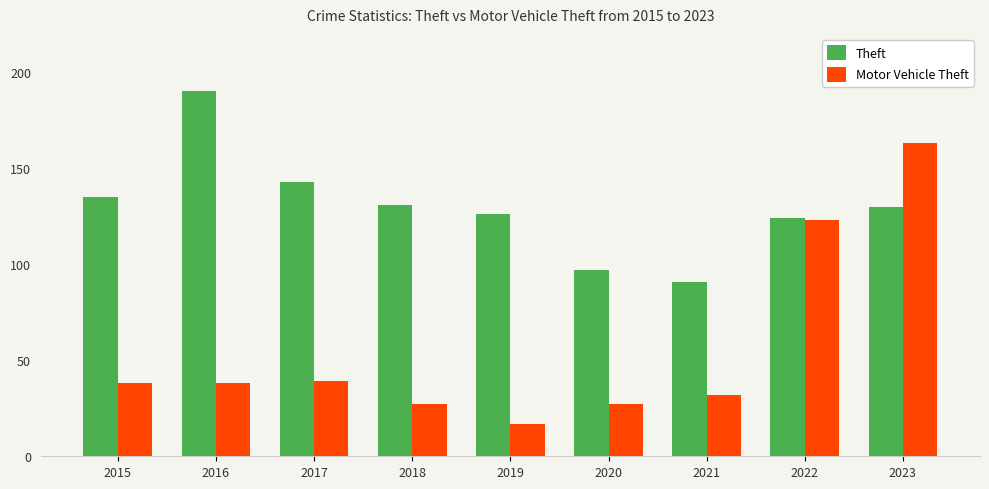

Which series changed the most between 2015 and 2016?

Theft